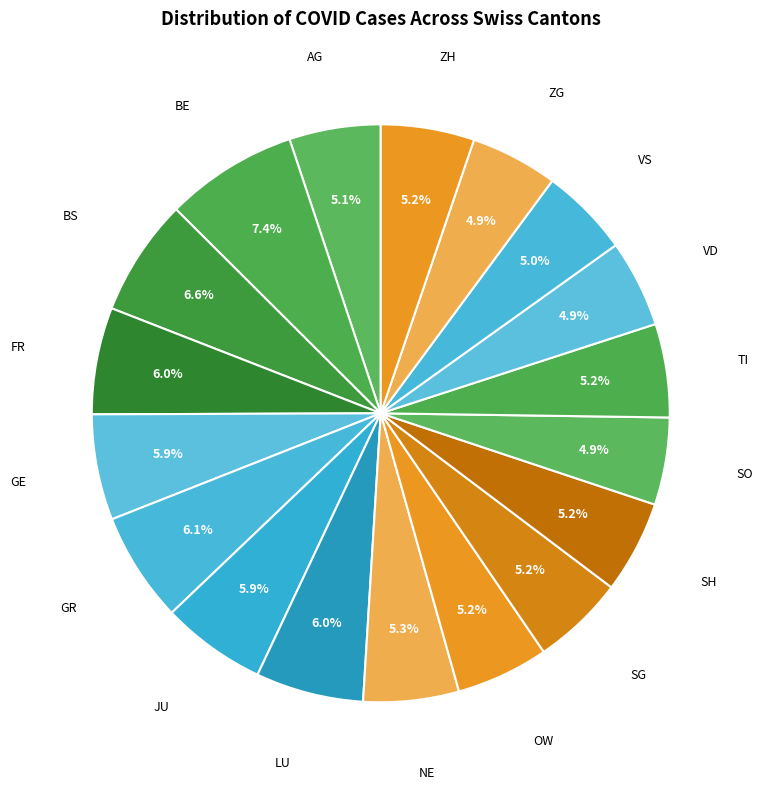

To the nearest percent, what percentage of the pie is FR?

6%